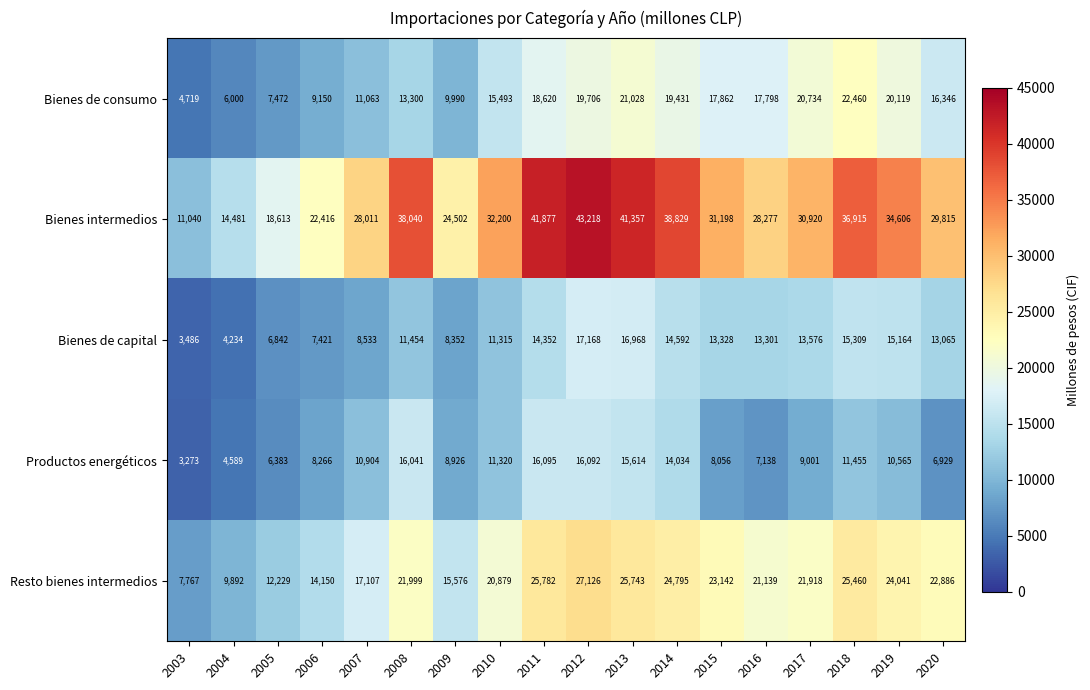

Rank the series at 2013 from lowest to highest value.

Productos energéticos, Bienes de capital, Bienes de consumo, Resto bienes intermedios, Bienes intermedios